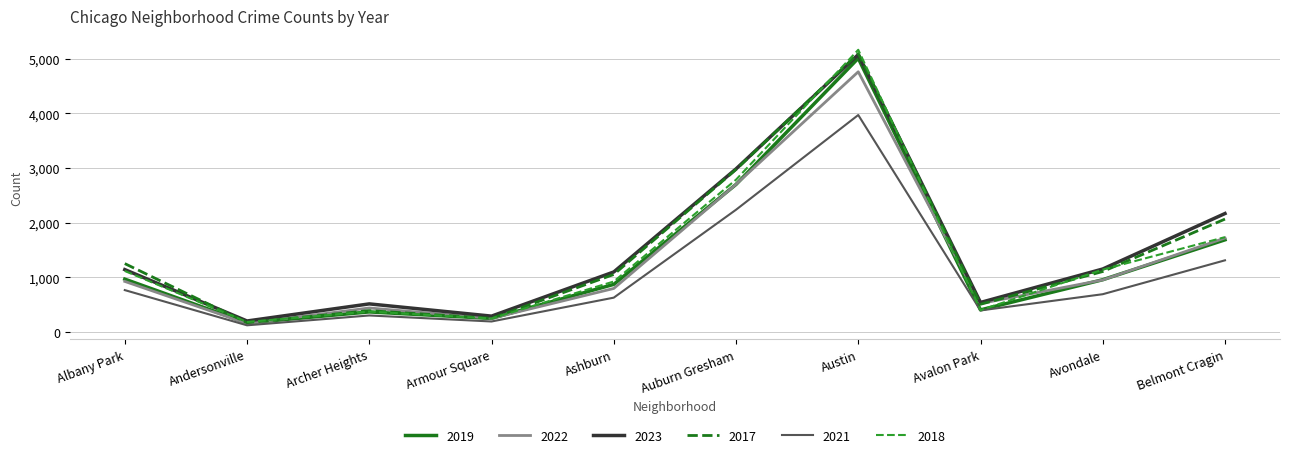

What is the total value across all series at Armour Square?

1482